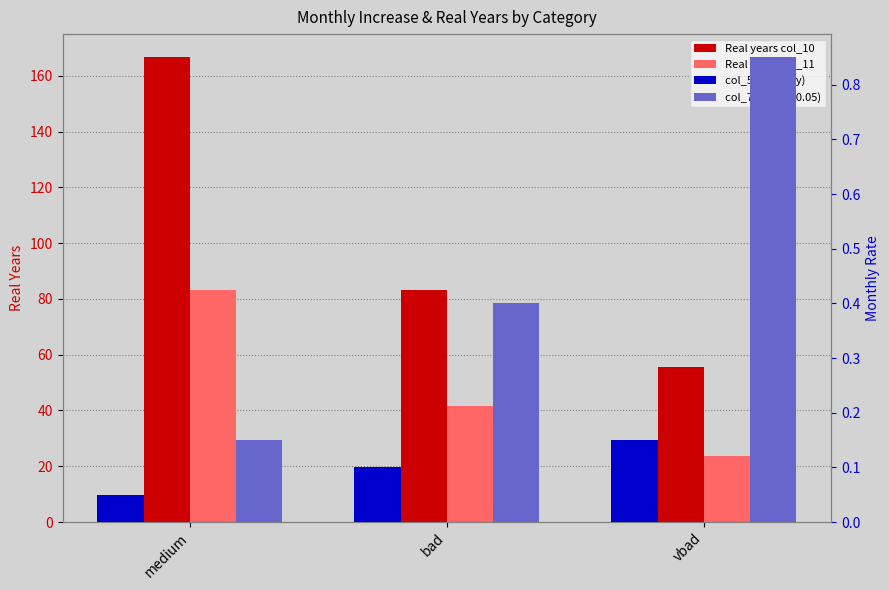

How many distinct data groups are displayed?

4